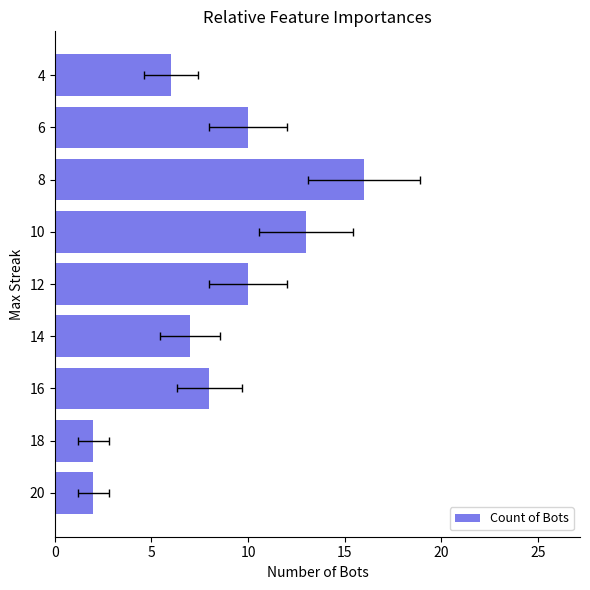

How many series are shown in this chart?

1